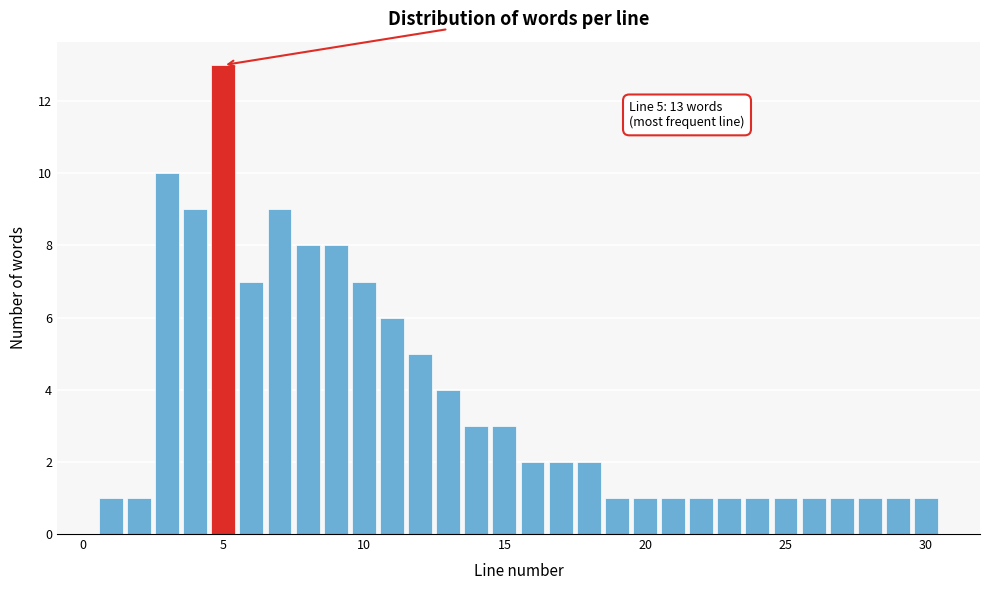

Read against the x-axis, roughly where is the centre of the tallest bar?

5.0